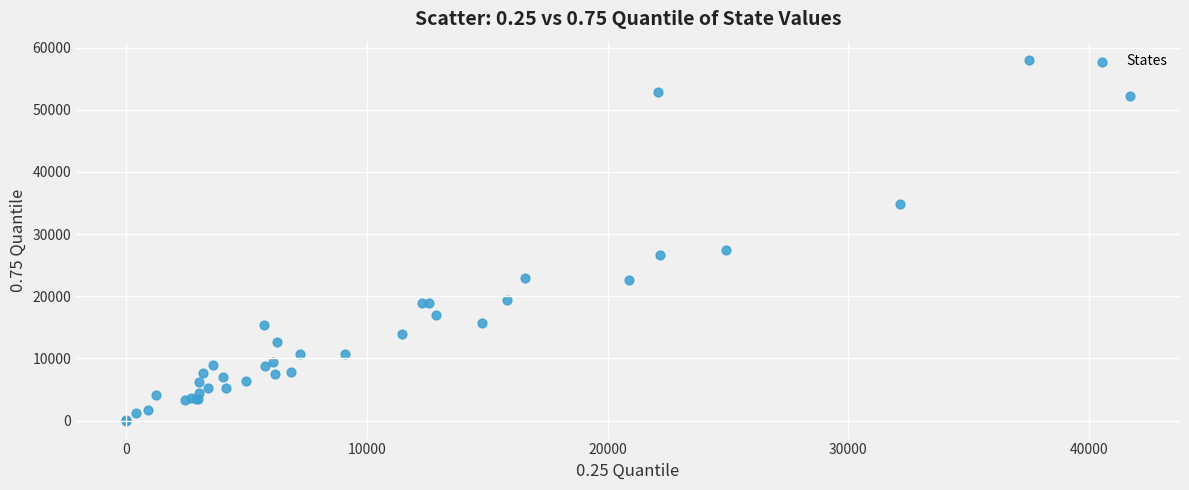

What Y value in the scatter plot is closest to 29031?

27379